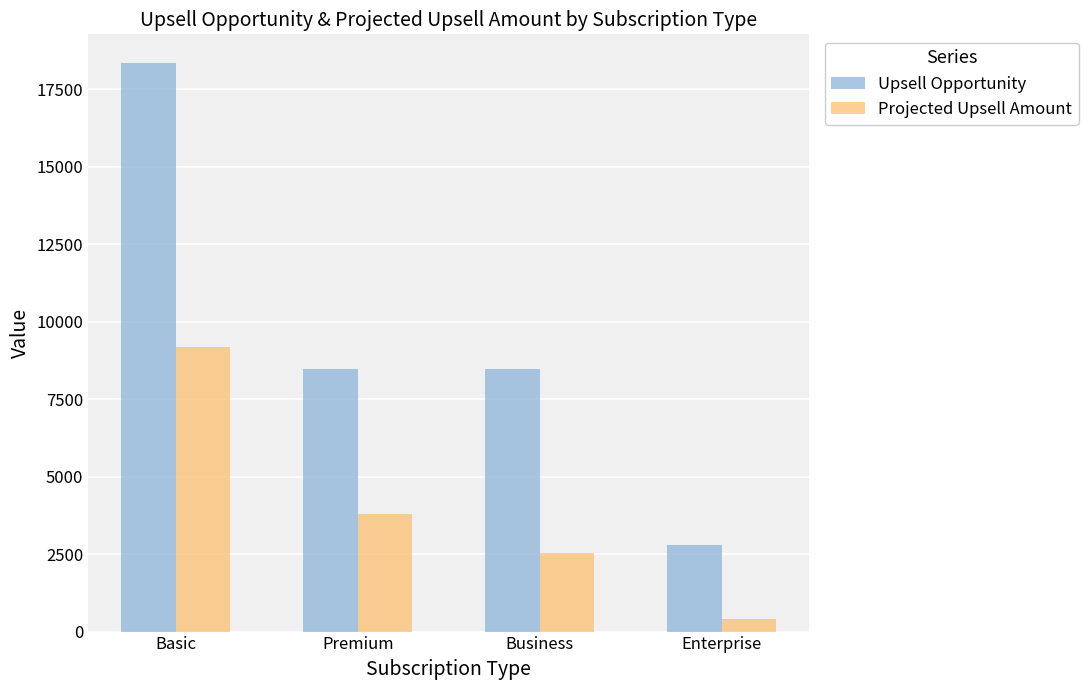

Does the chart contain any negative values?

No